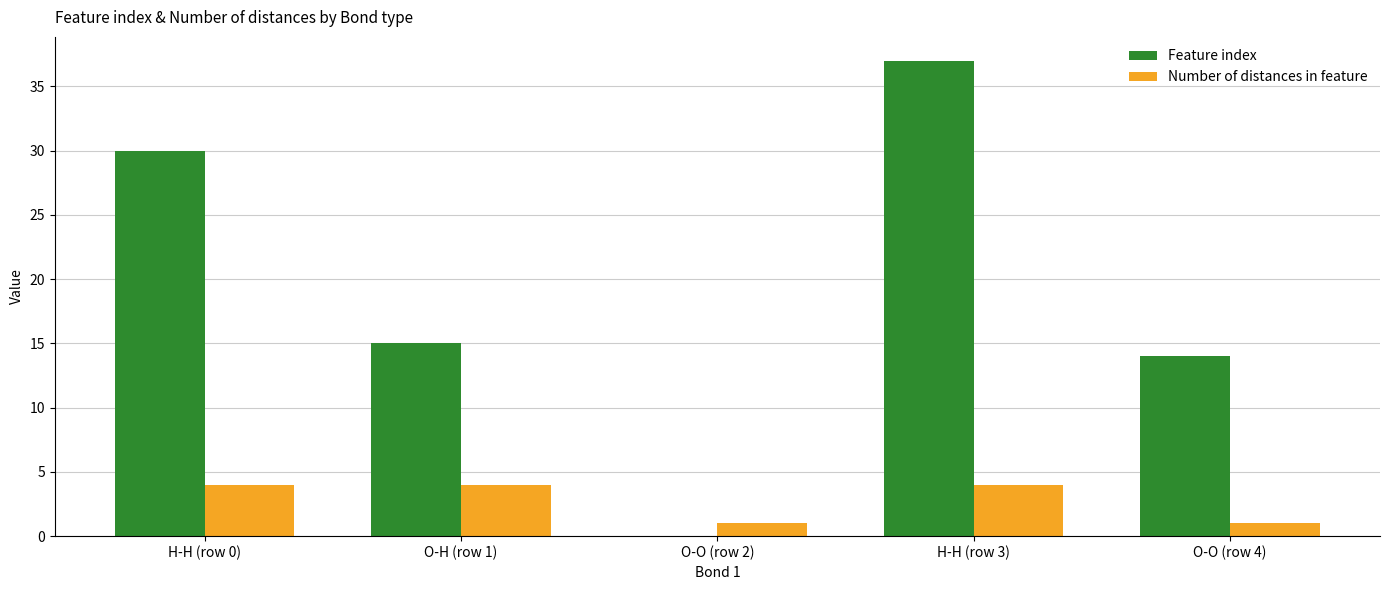

Does the chart contain stacked bars?

No